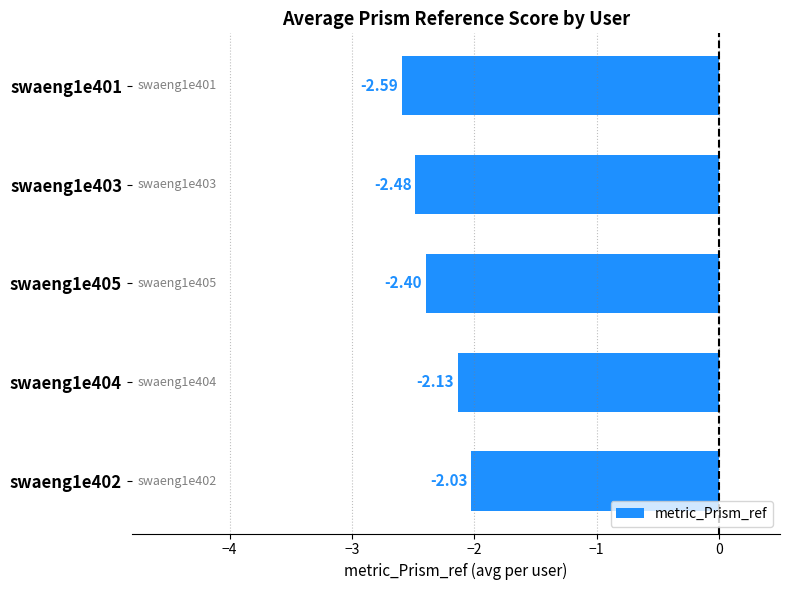

Which has a higher value, swaeng1e405 or swaeng1e404?

swaeng1e404